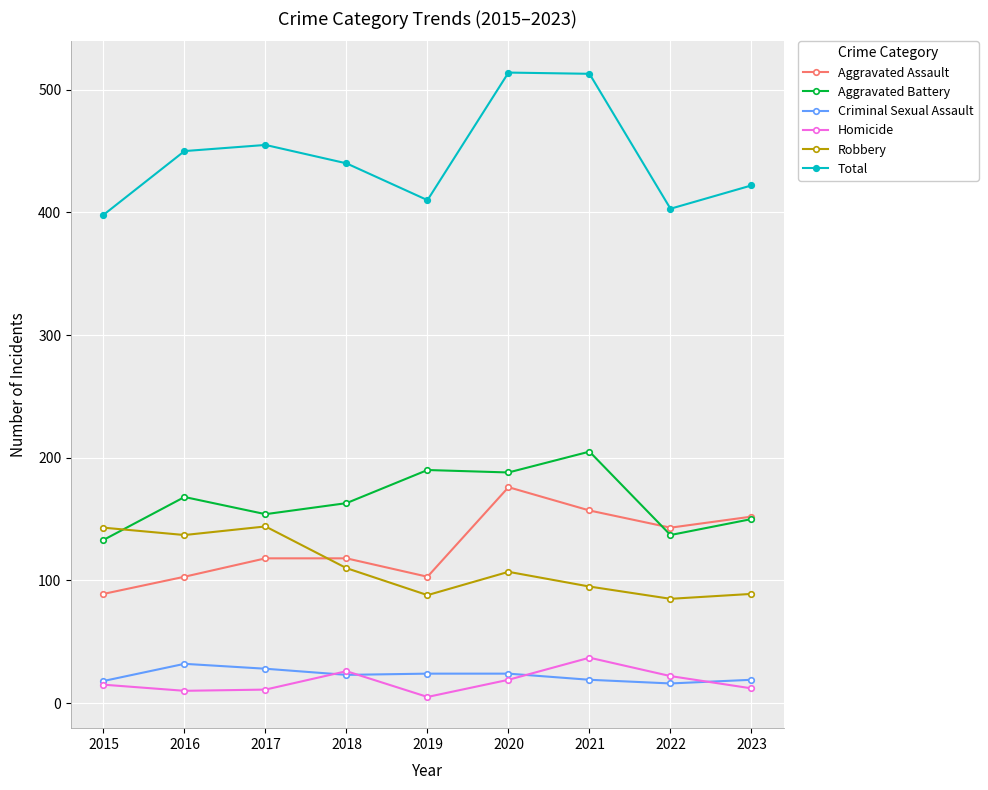

At which label is Aggravated Battery closest to 169?

2016